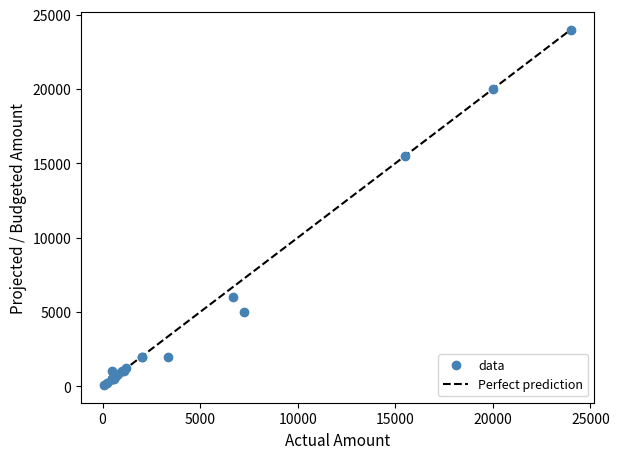

What Y value in the scatter plot is closest to 12044?

15500